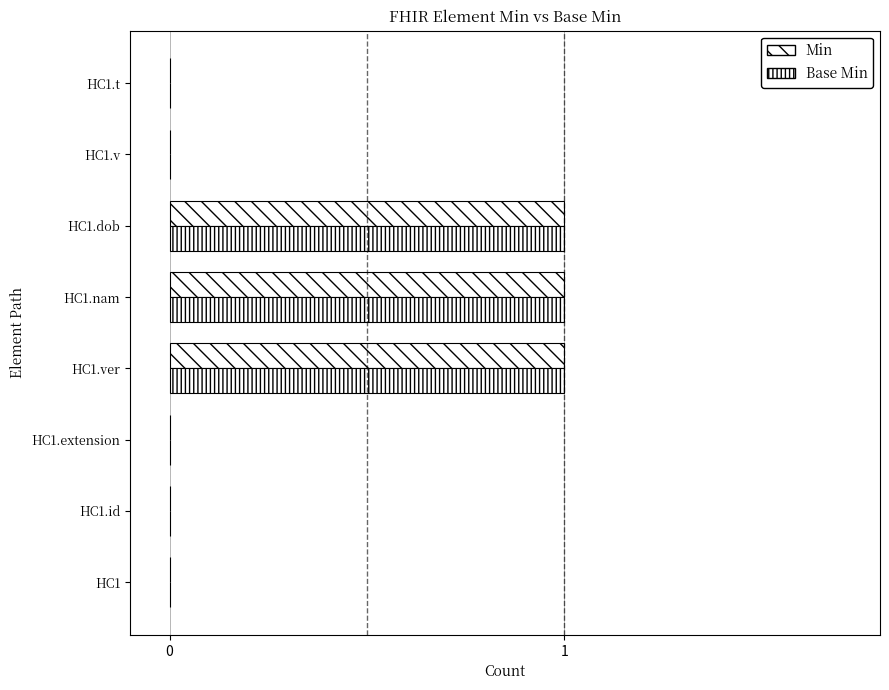

Count the number of data series in this chart.

2